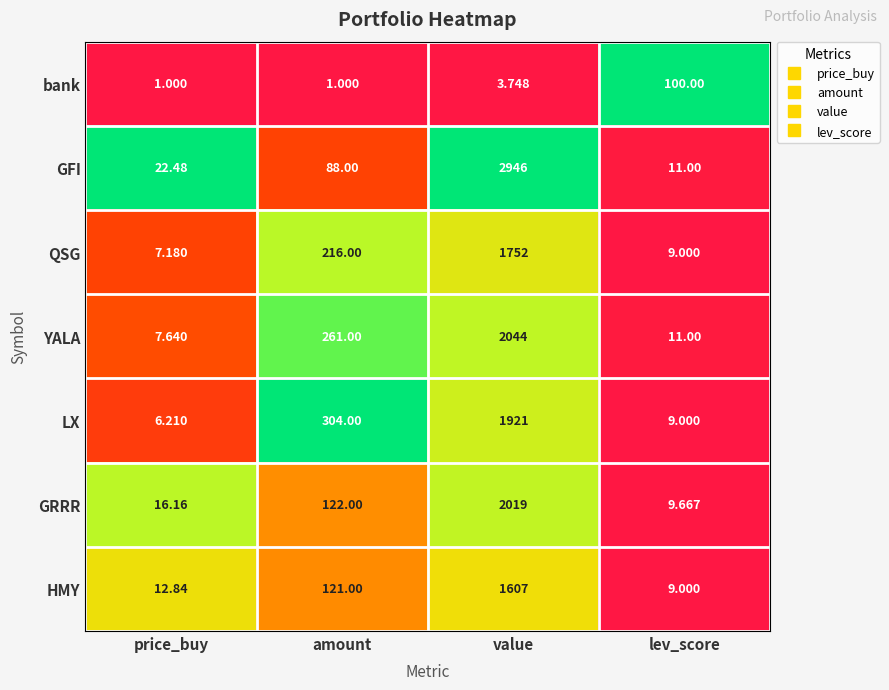

How many distinct data groups are displayed?

7